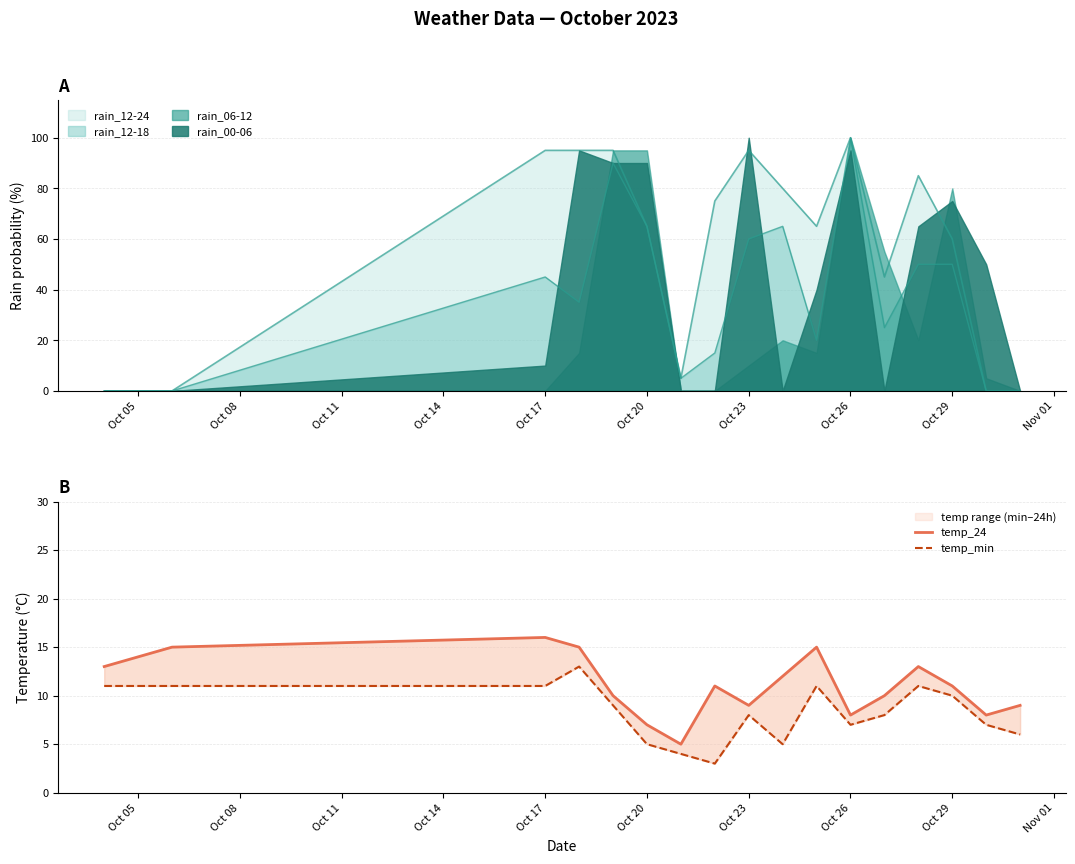

How many interior local peaks does the temp_24 series have?

4